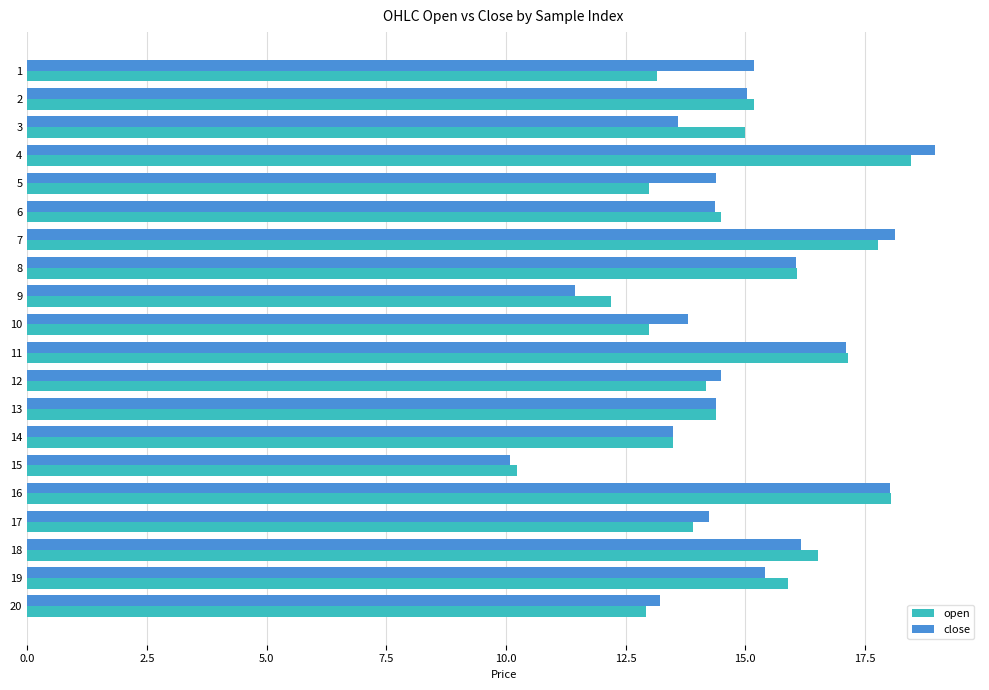

What is the greatest value displayed?

19.0